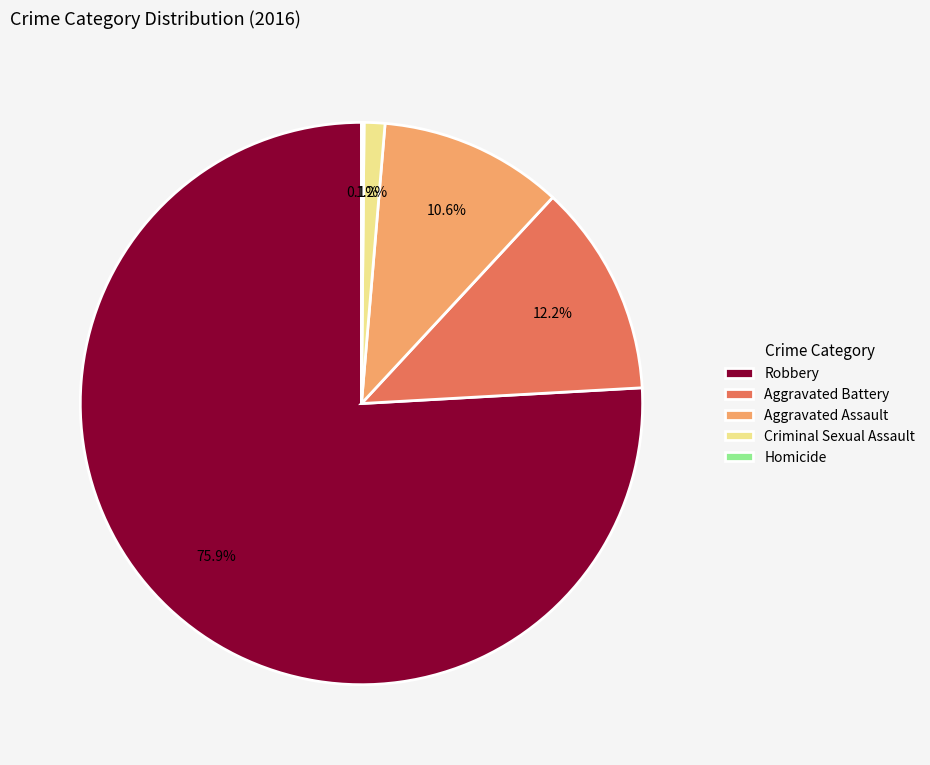

Combined, do Criminal Sexual Assault and Aggravated Battery account for over 50%?

No